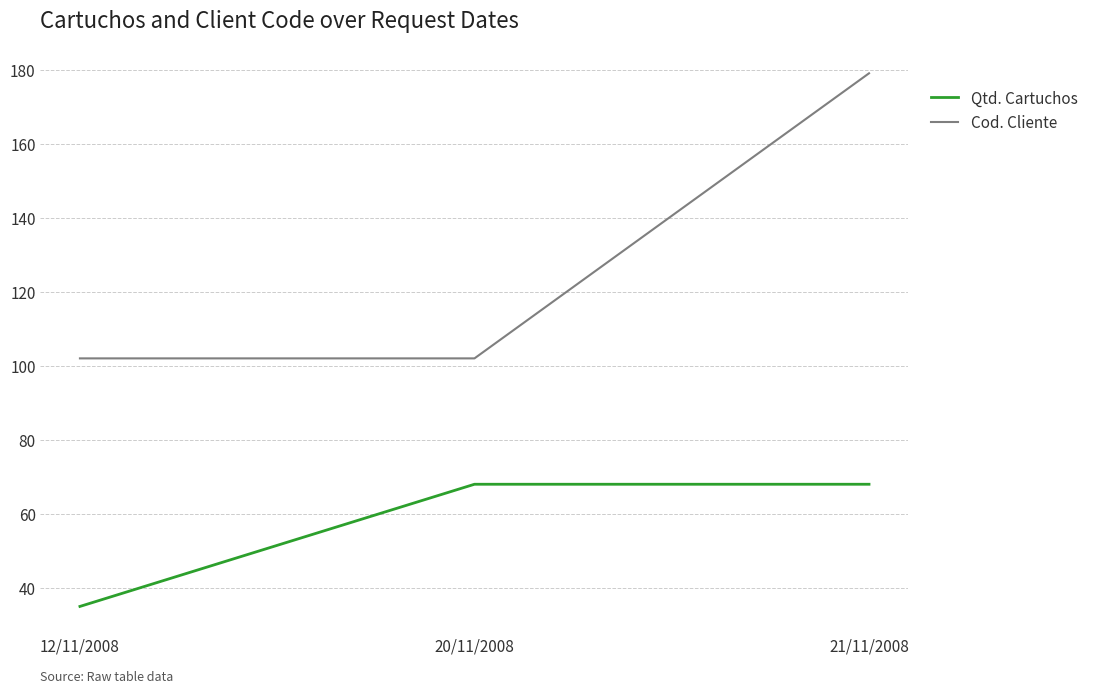

At which category does the chart reach its minimum across all series?

12/11/2008